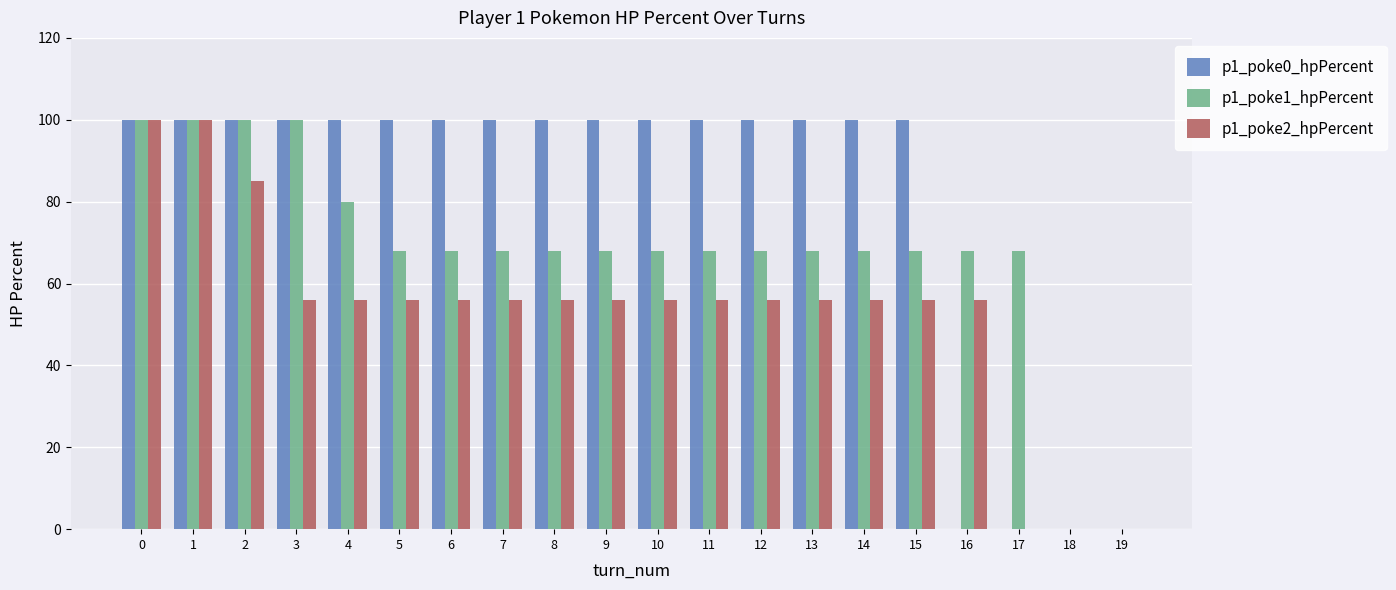

Which series changed the most between 1 and 6?

p1_poke2_hpPercent